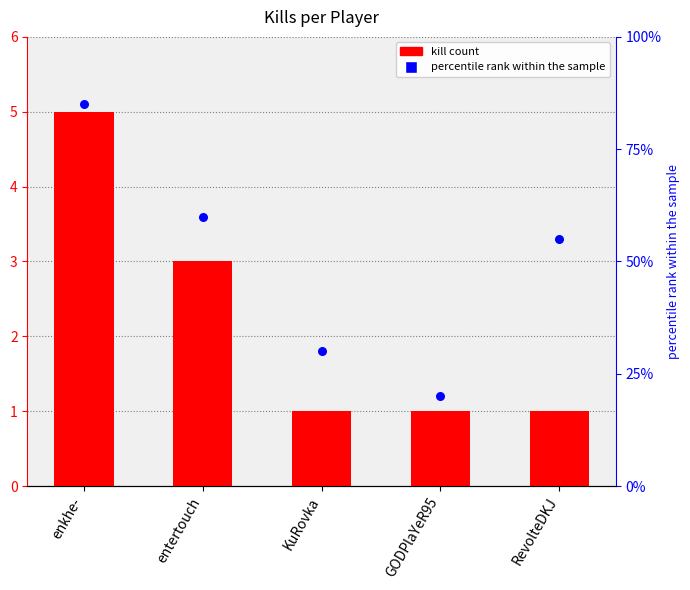

What is the total value across all series at enkhe-?

90